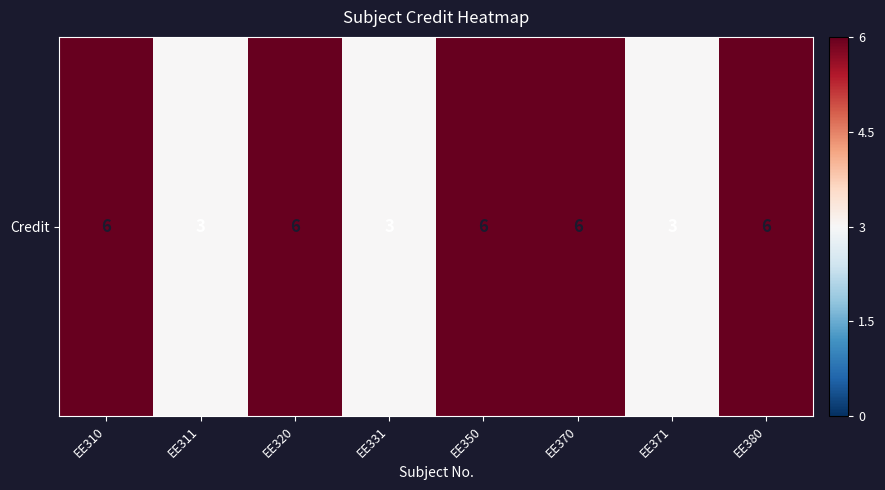

At which label is the value closest to 4?

EE311